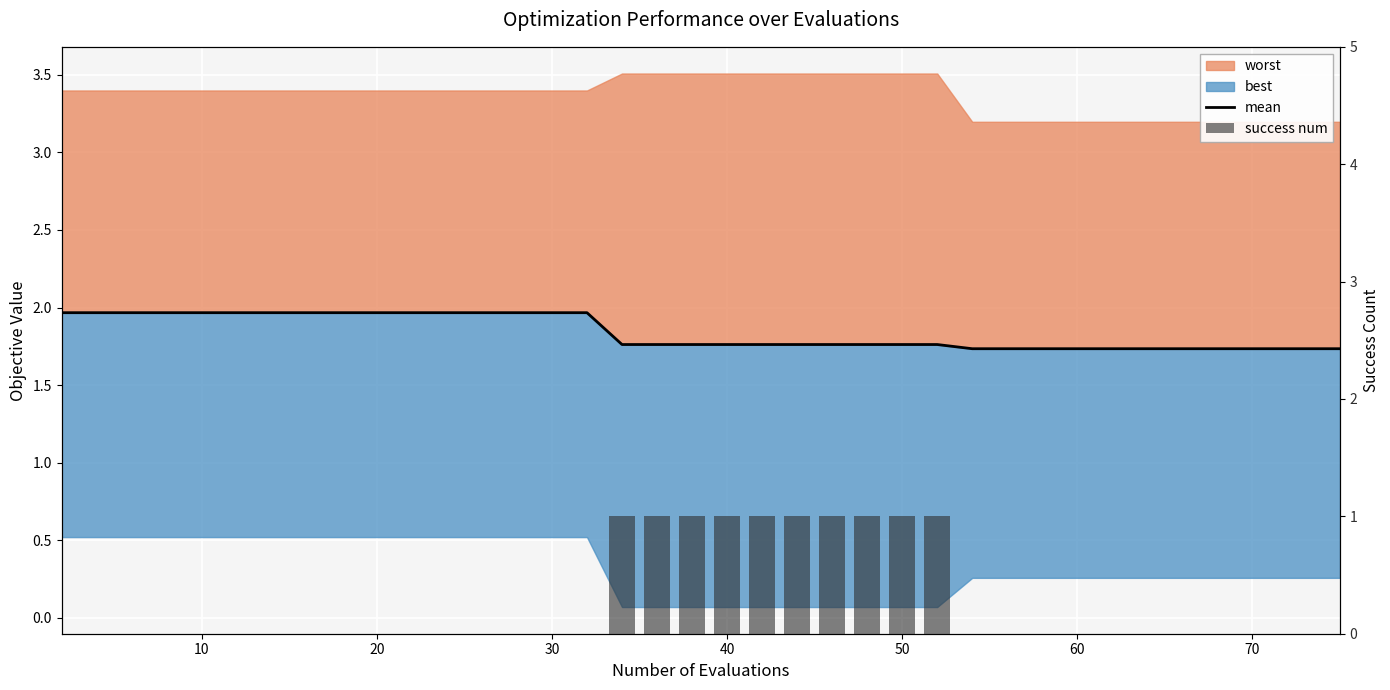

What is the value of the mean bar at the 30th from the left?

1.7